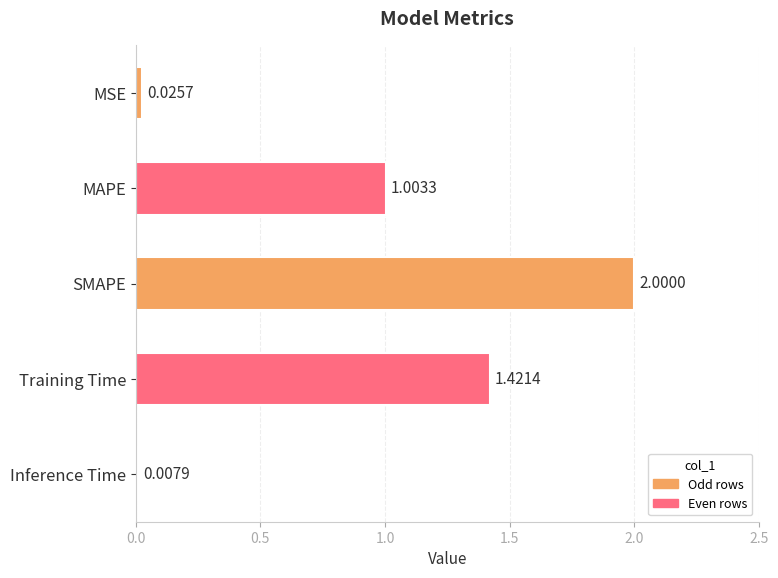

Rank the categories by value from lowest to highest.

Inference Time, MSE, MAPE, Training Time, SMAPE